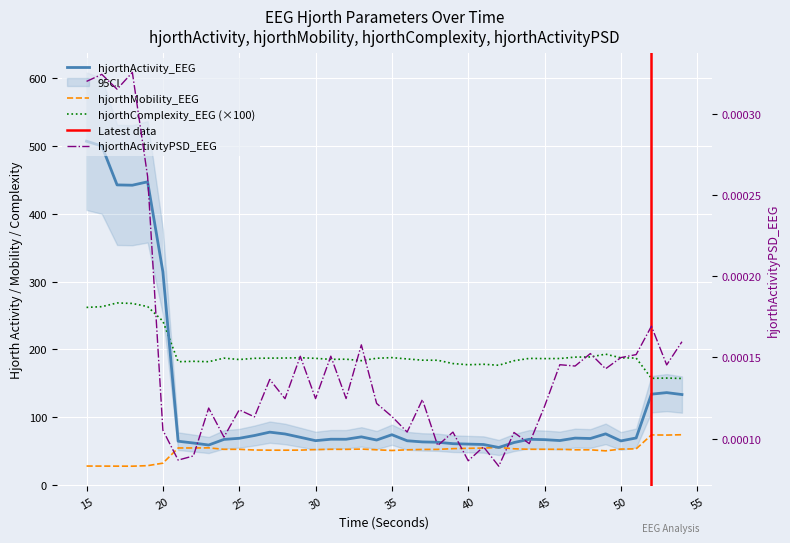

Does the chart display data point markers on the line(s)?

No